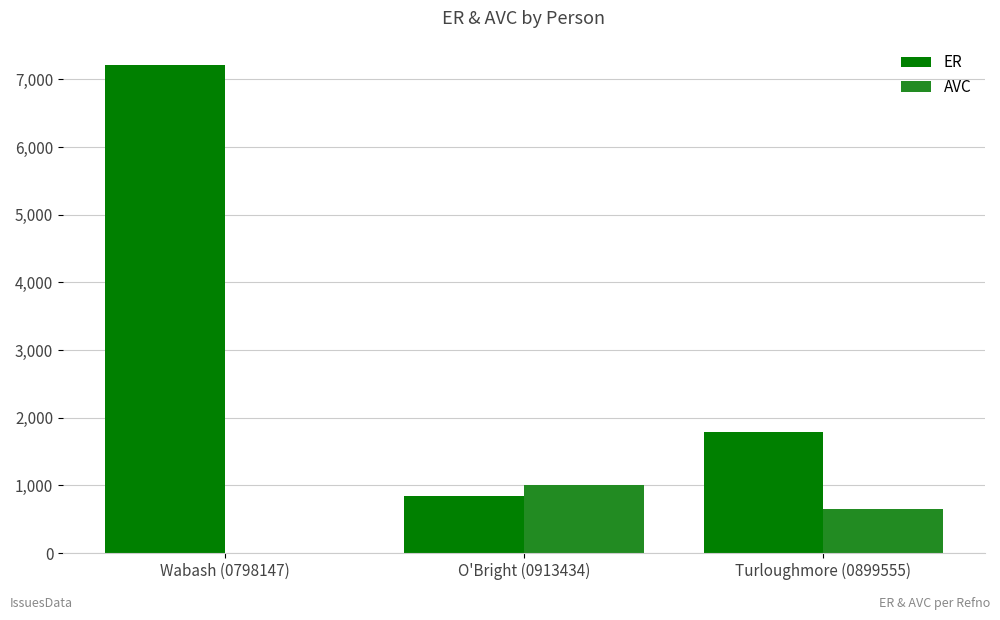

Are the bars grouped side by side (vs. stacked)?

Yes